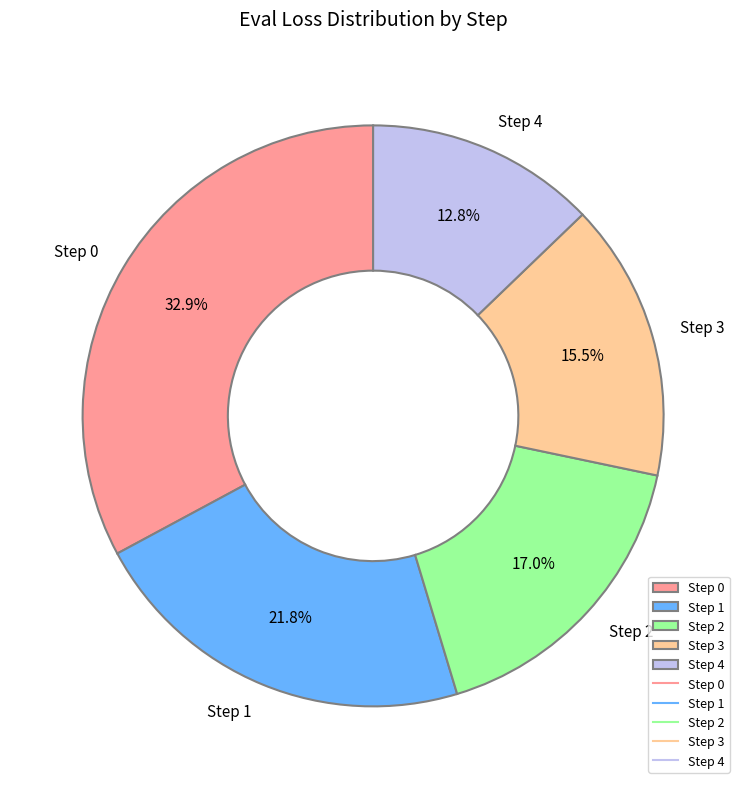

What percentage do Step 1 and Step 3 together represent?

37.3%